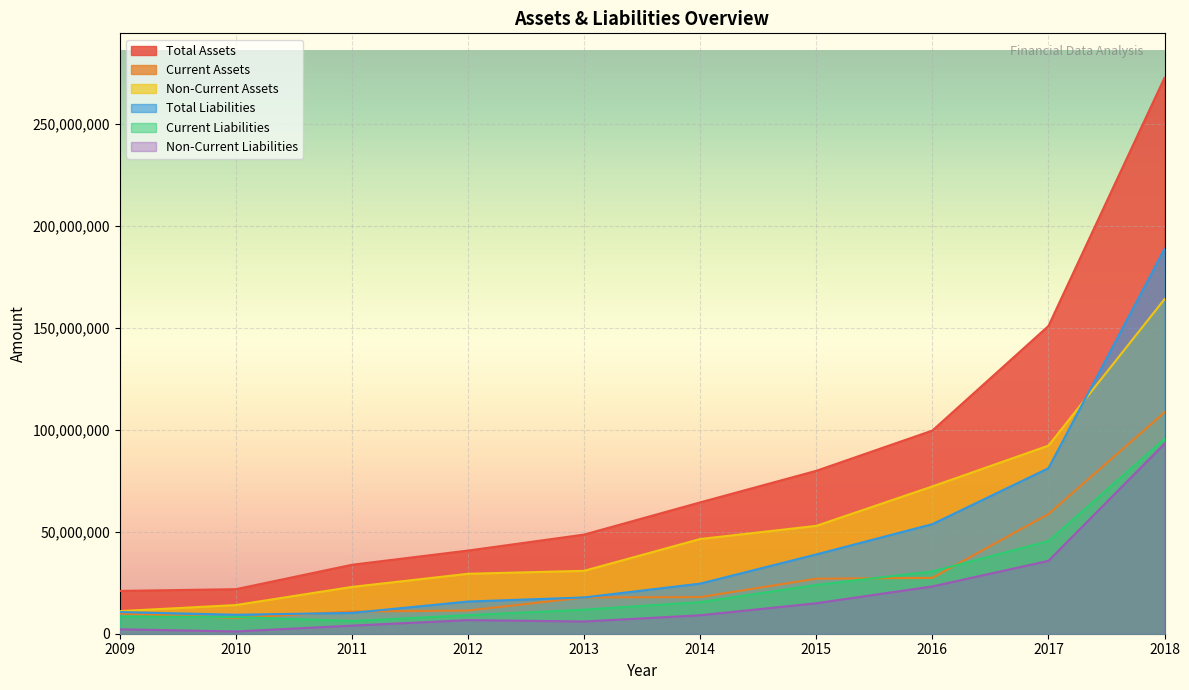

The value of Current Liabilities at 2013 is 11790061. True or false?

True